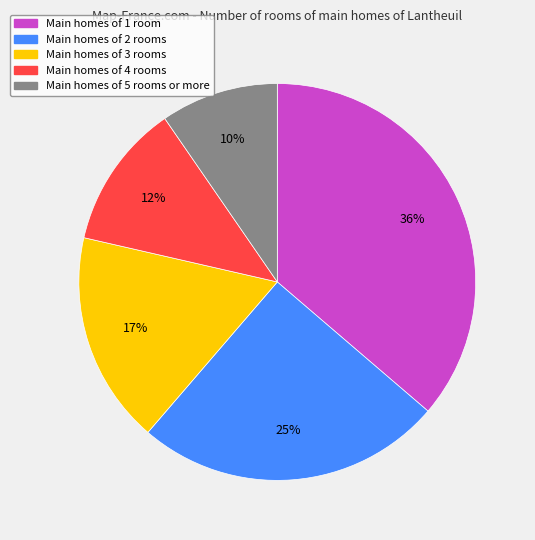

Is there a majority slice in this chart?

No